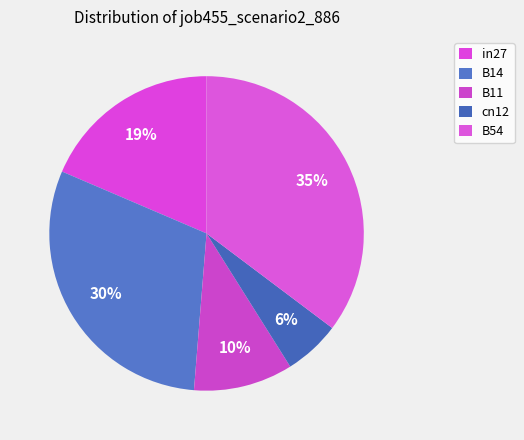

The B54 slice represents 28% of the pie. True or false?

False